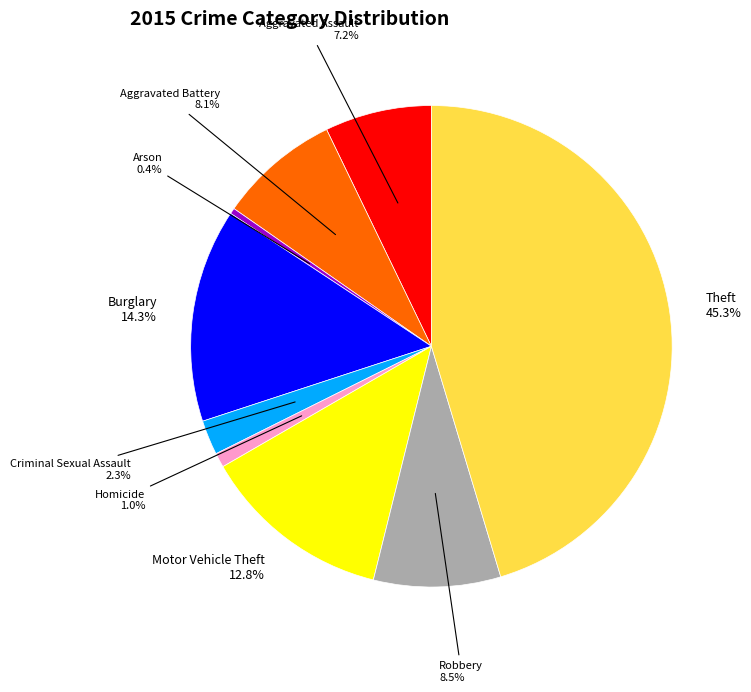

Between Arson and Criminal Sexual Assault, which is larger?

Criminal Sexual Assault